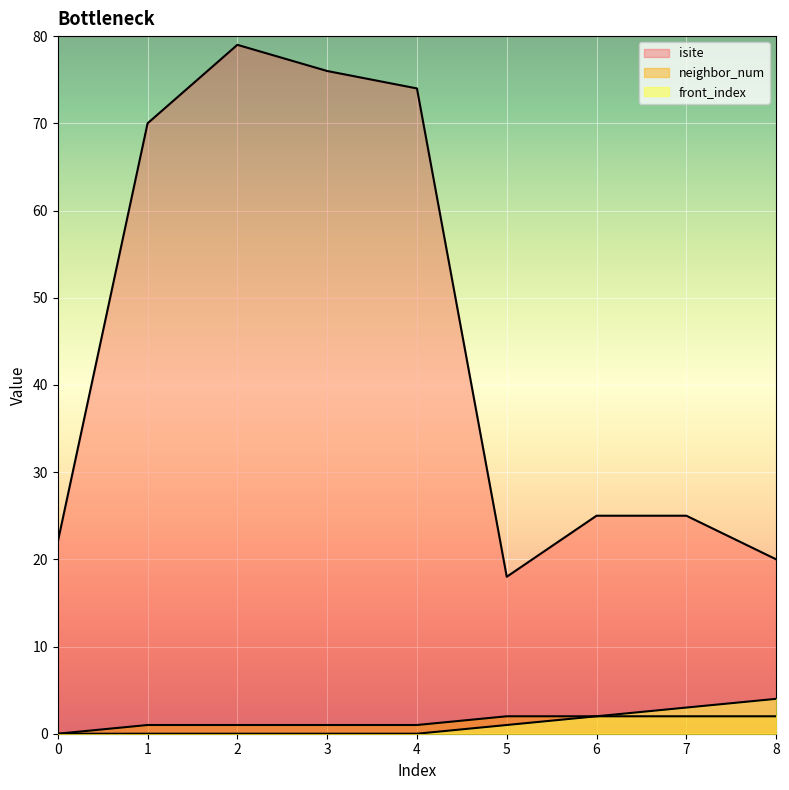

What is the spread (max minus min) of values at 5?

17